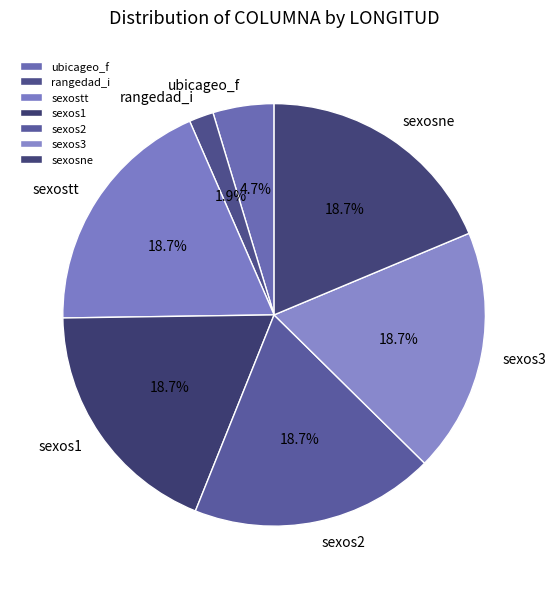

Approximately how many times larger is the value at sexos1 compared to ubicageo_f?

4.0